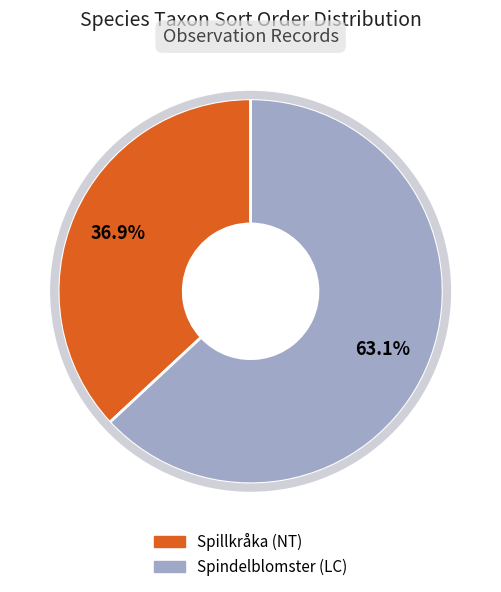

To the nearest percent, what is the difference between the largest and smallest slice percentages?

26%